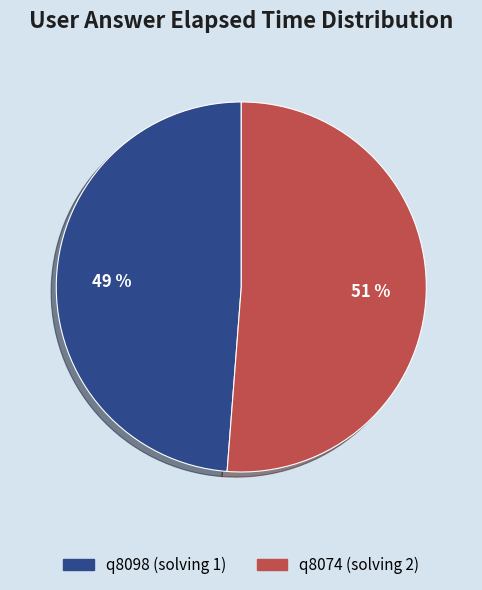

To the nearest percent, what is the difference between the largest and smallest slice percentages?

2%